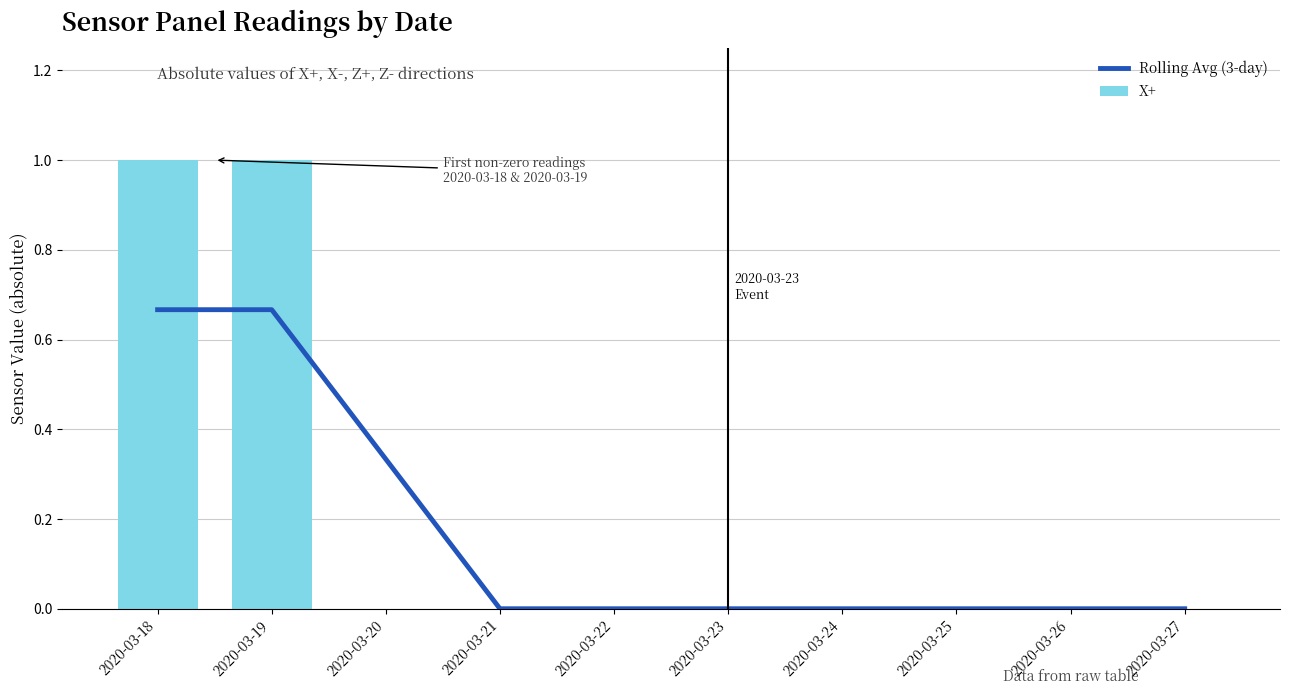

What is the spread (max minus min) of values at 2020-03-18?

0.3